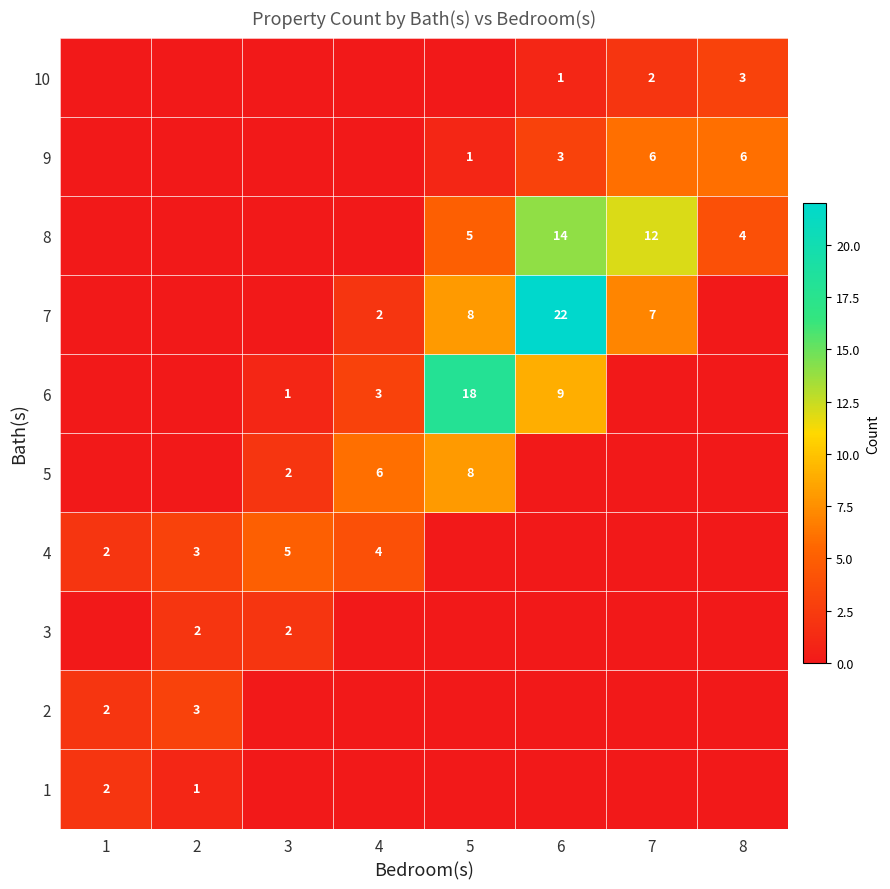

True or false: 5 has a value of 3 at 3.

False